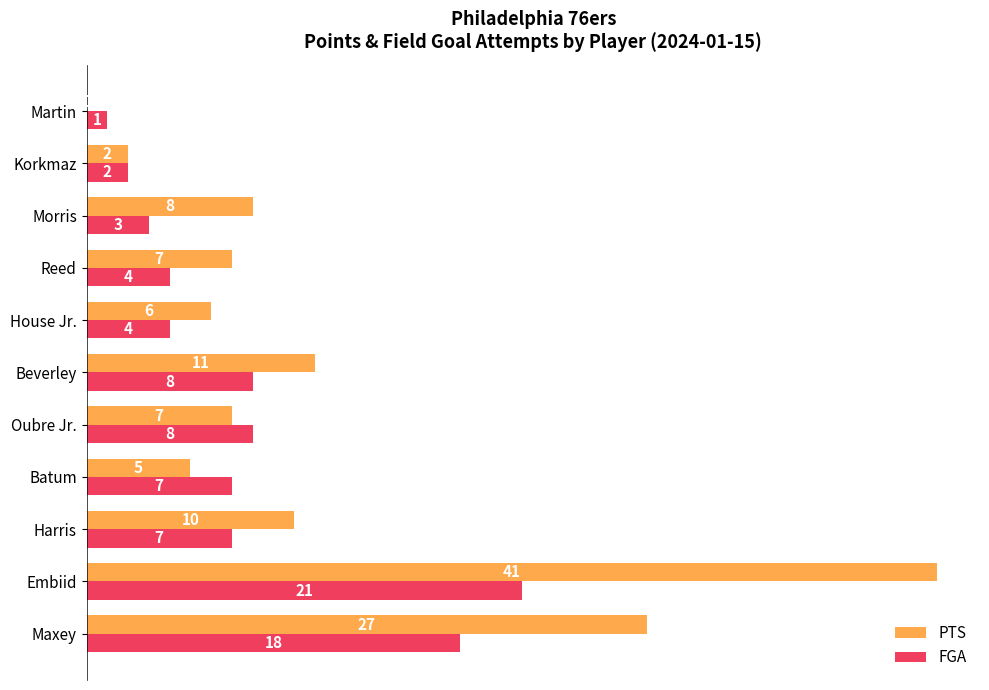

What is the sum of the FGA values at Embiid and Harris?

28